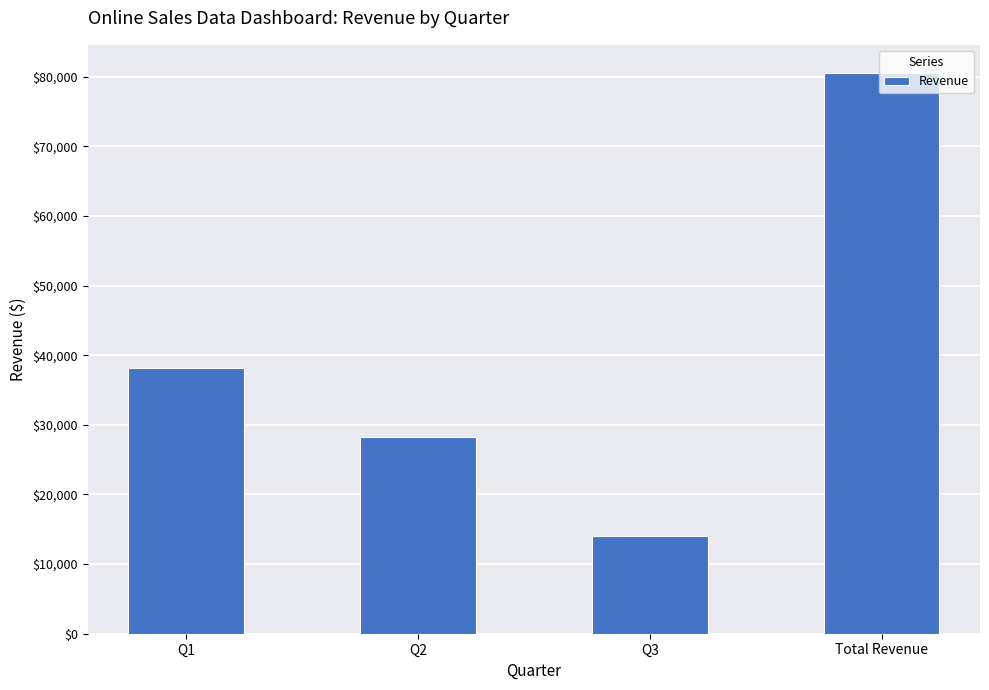

What is the smallest value displayed?

14075.2